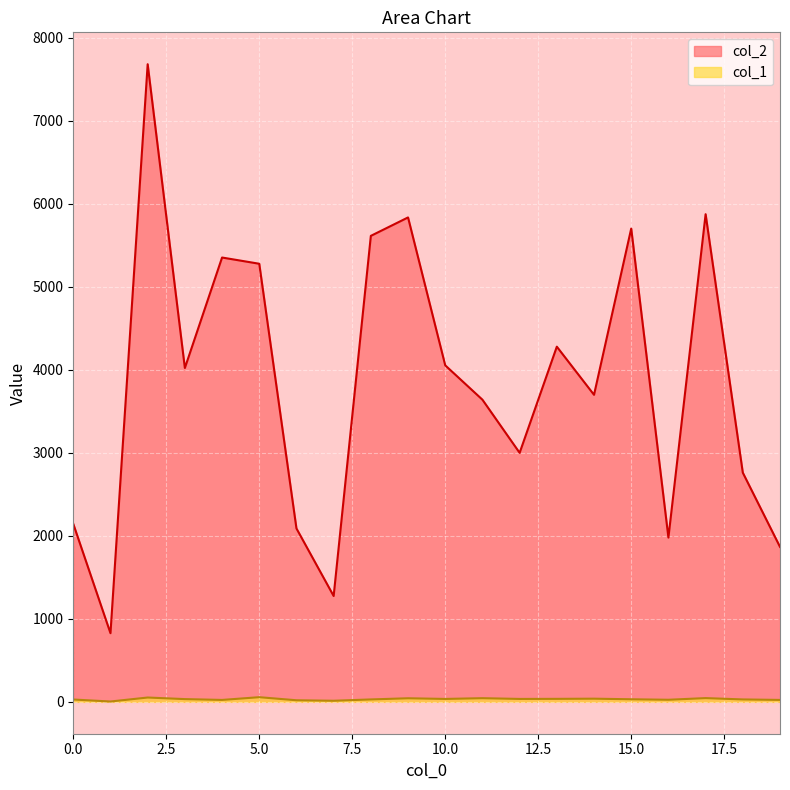

What is the value of the col_1 point at the 18th from the left?

45